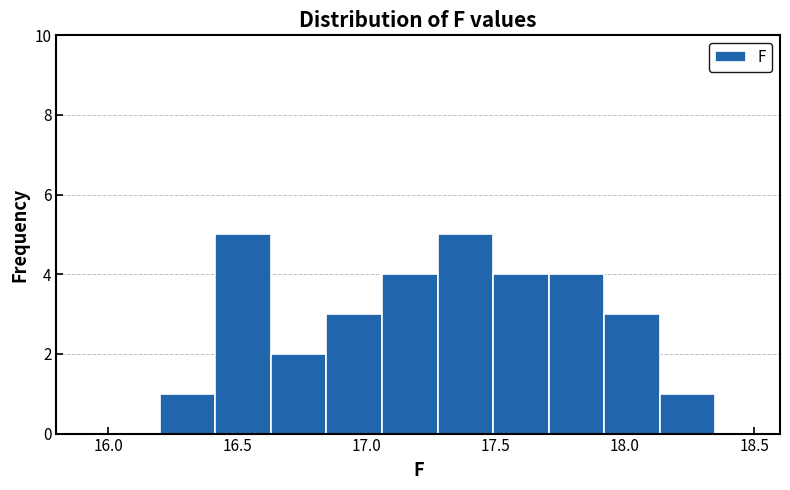

What is the height of the bar covering 16.630 to 16.845 on the x-axis? Neither the bar edges nor the heights are printed on the chart, so give them approximately, as read against the axes.

2